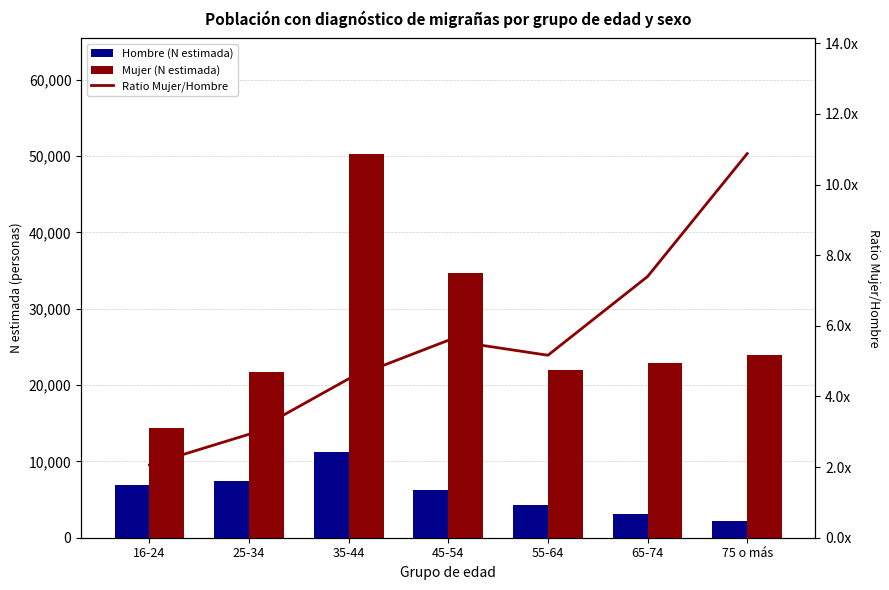

What position from the left is 55-64?

5